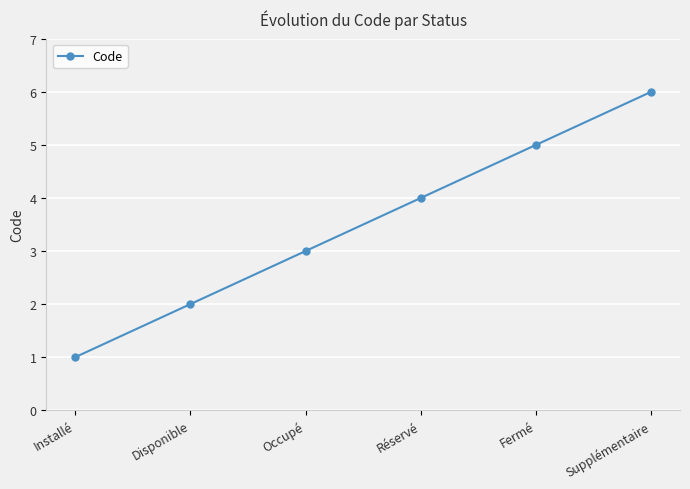

Reading left to right, list all the values displayed in this chart.

1	2	3	4	5	6